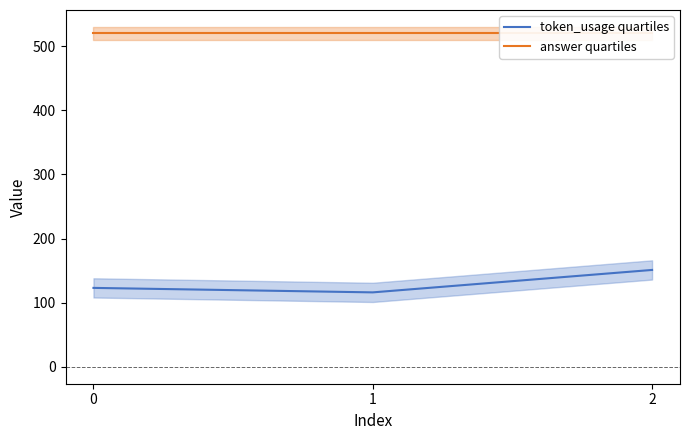

What is the lowest value of the answer quartiles series?

520